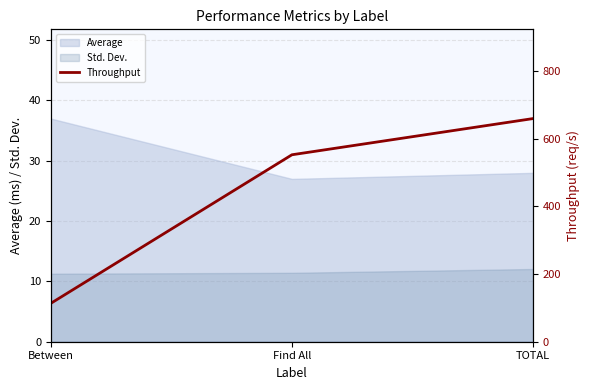

What is the difference between the maximum and minimum values?

545.7